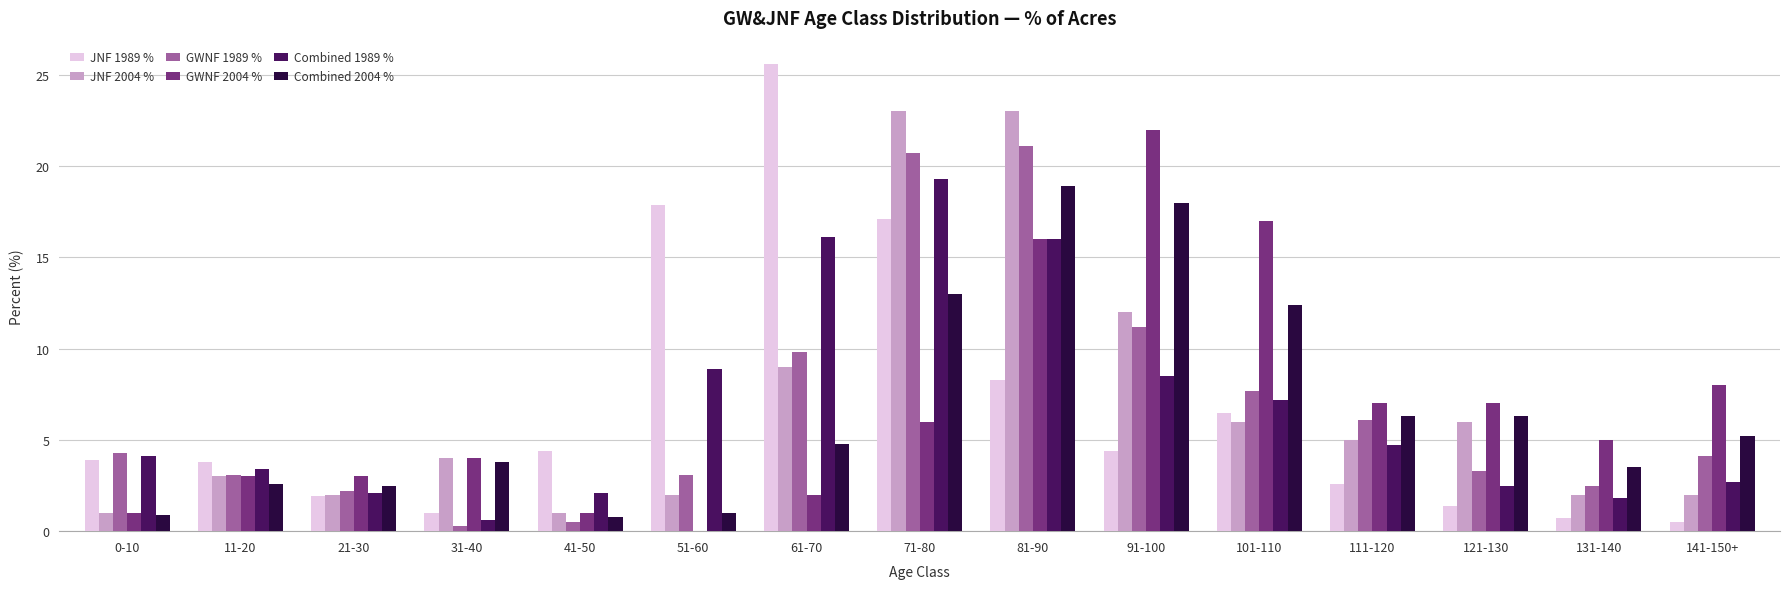

The value of GWNF 1989 % at 21-30 is 0.5. True or false?

False